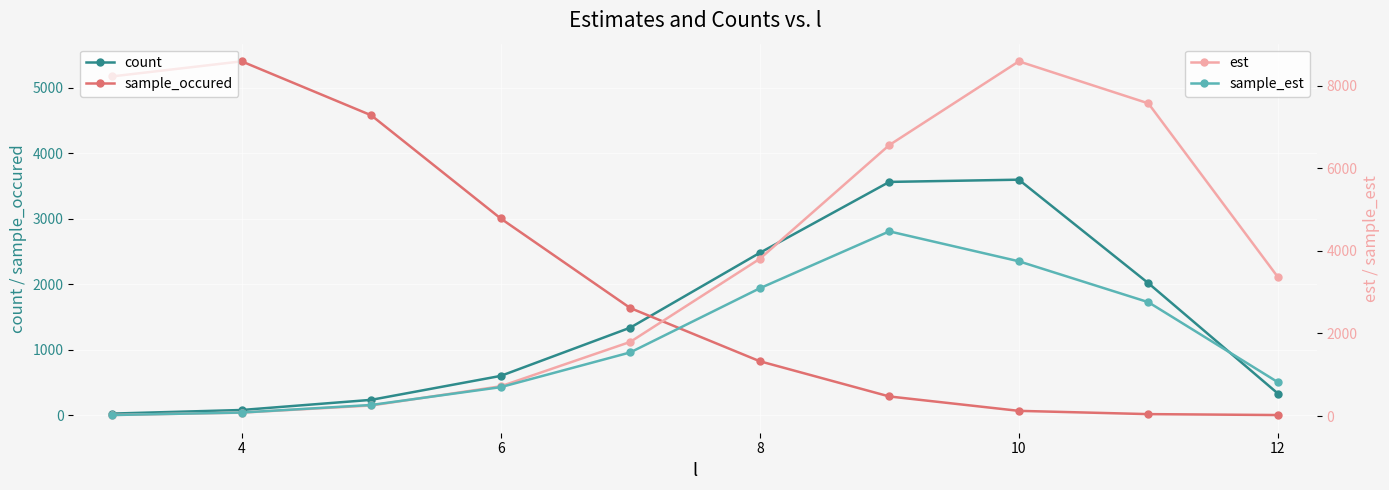

True or false: sample_occured has more than 1 interior local peaks.

False